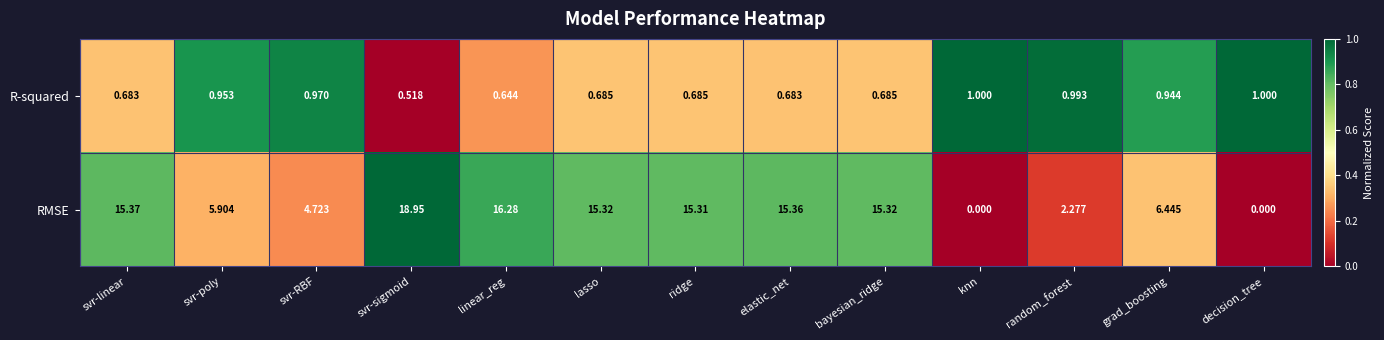

Which category has the lowest value in the R-squared series?

svr-sigmoid